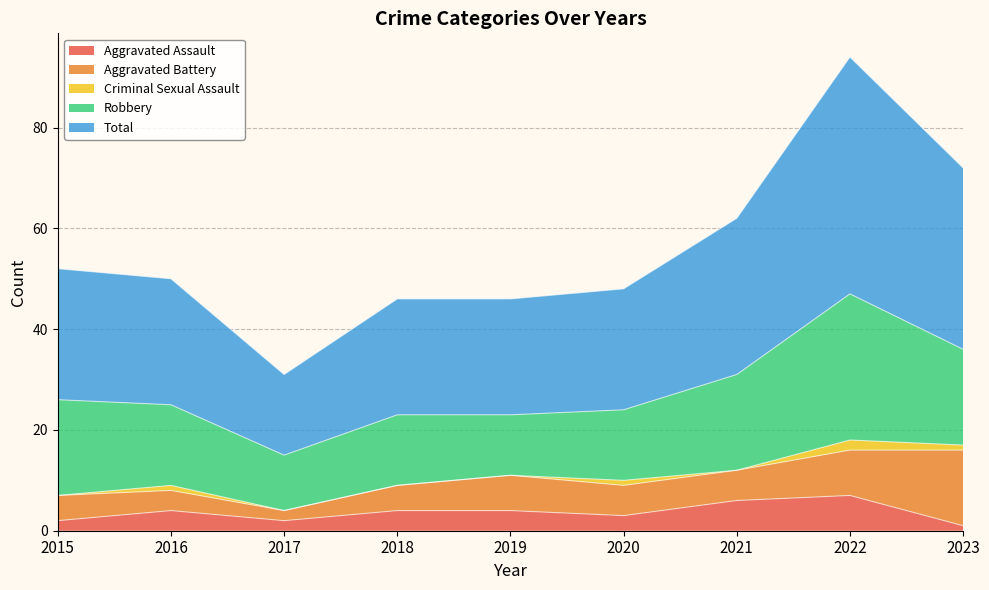

Which series has the largest total across all categories?

Total